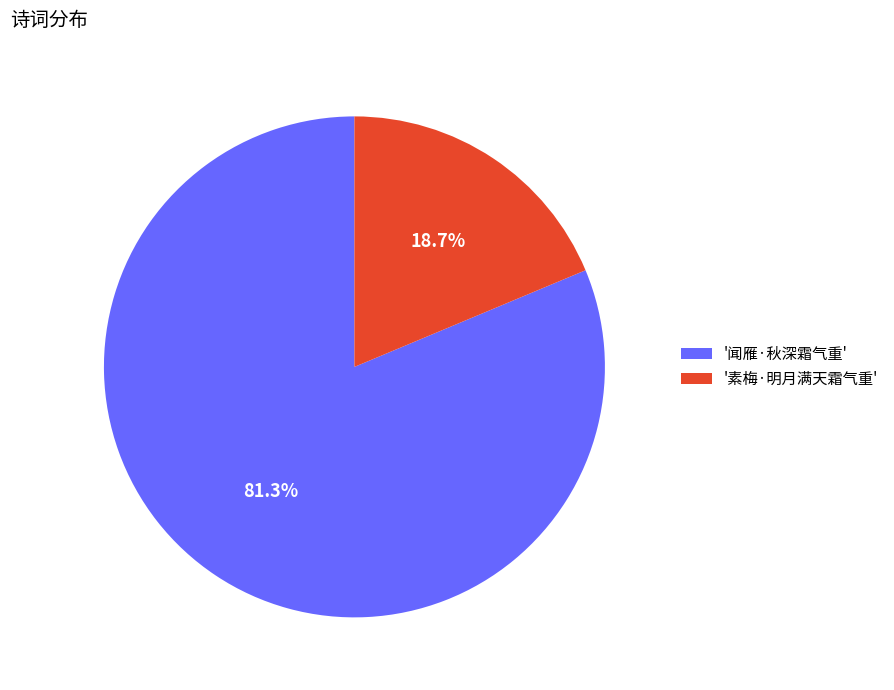

Which category has the biggest portion of the pie?

'闻雁·秋深霜气重'